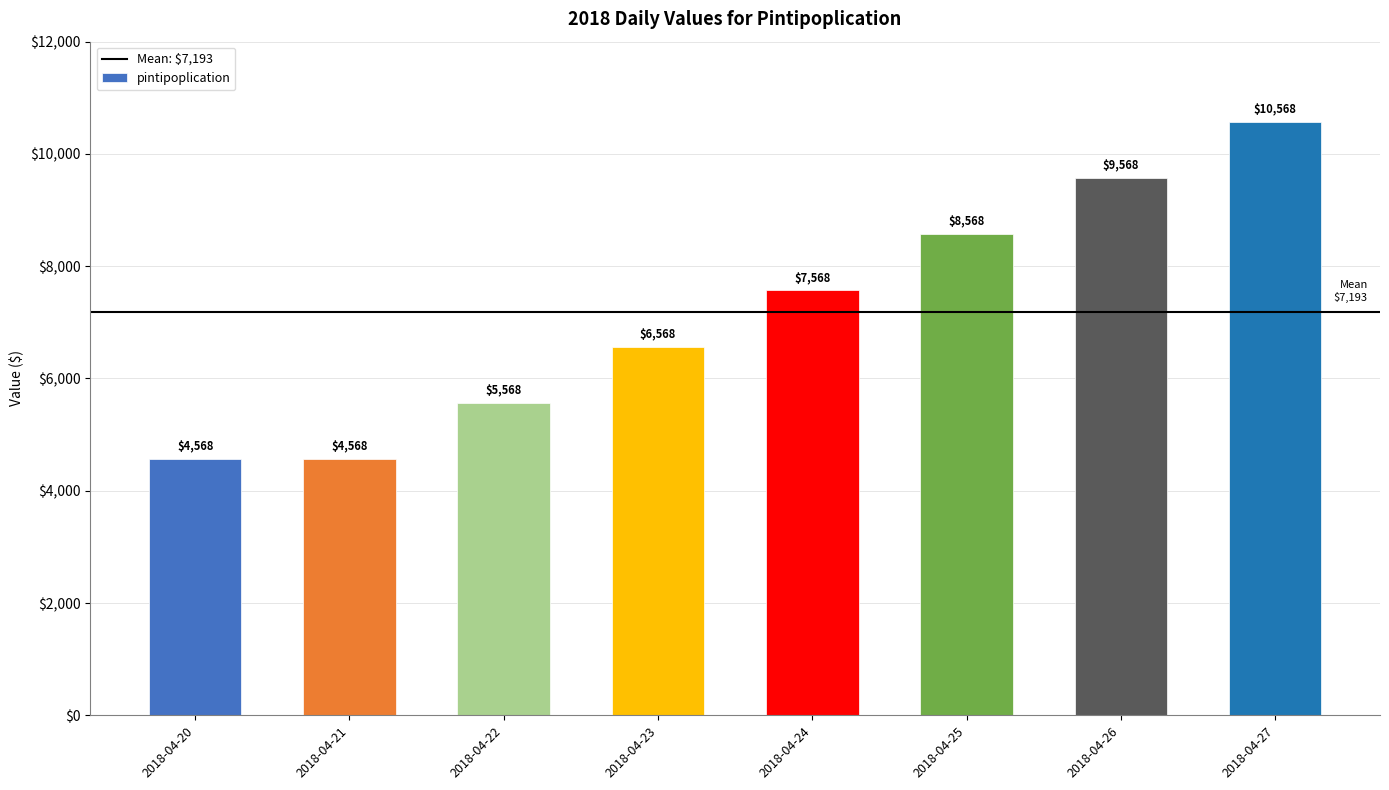

What is the minimum value shown in the chart?

4567.9